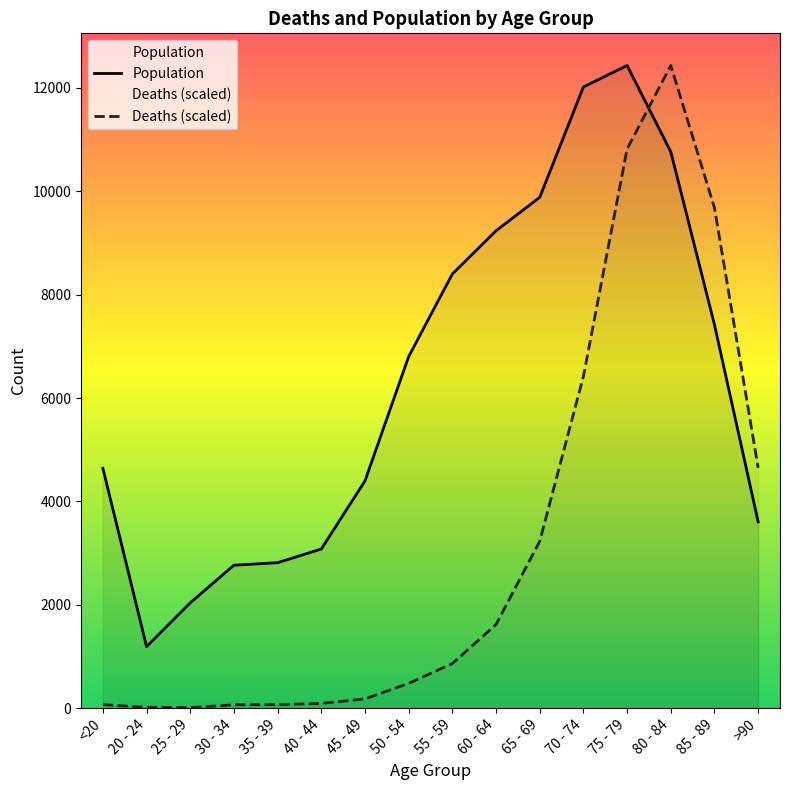

At which label does Deaths first exceed 862?

55 - 59